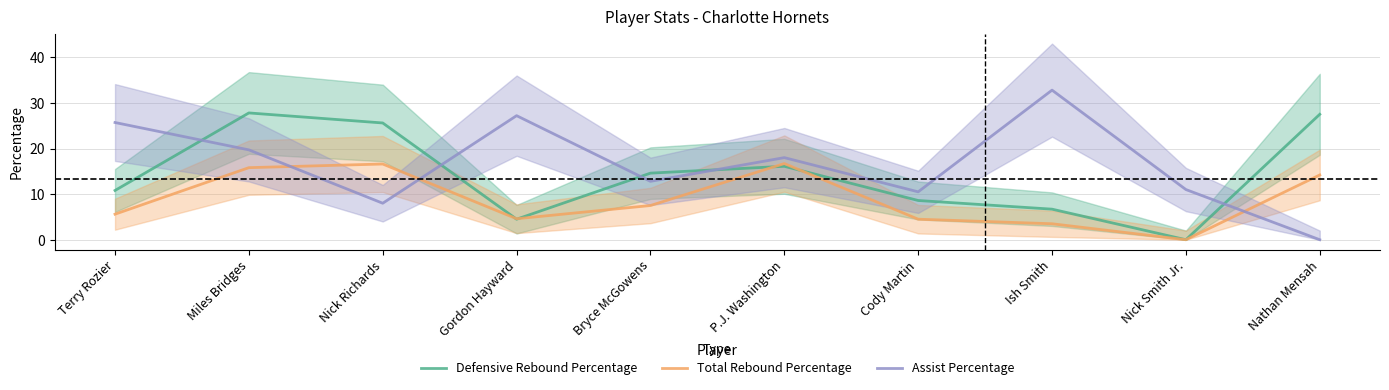

At which label does Assist Percentage first exceed 18?

Terry Rozier